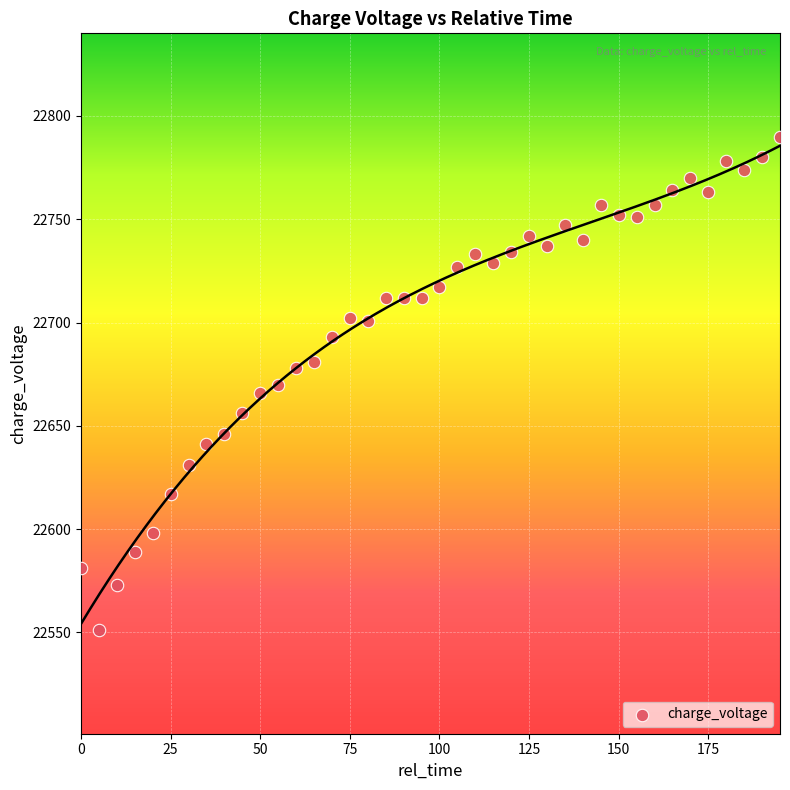

What is the range of Y values (max minus min)?

239